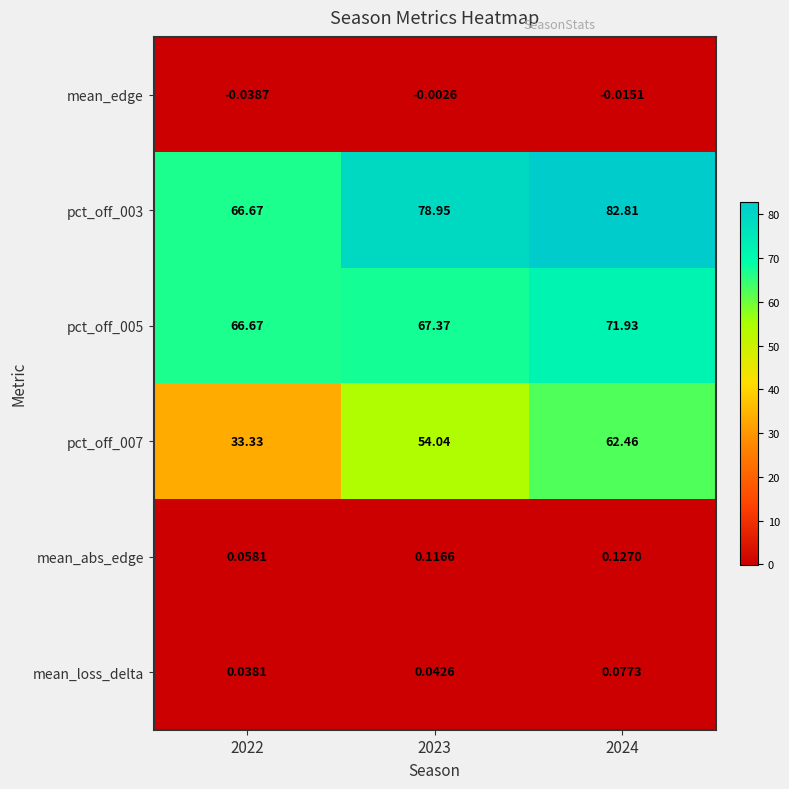

Is the value of mean_abs_edge at 2024 greater than the value of pct_off_005 at 2022?

No